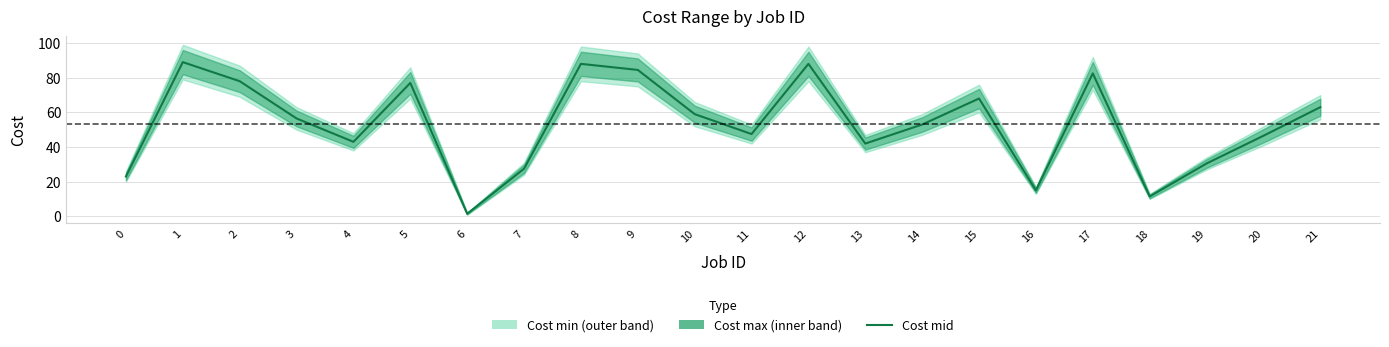

Rank the categories by value from lowest to highest.

6, 18, 16, 0, 7, 19, 13, 4, 20, 11, 14, 3, 10, 21, 15, 5, 2, 17, 9, 8, 12, 1